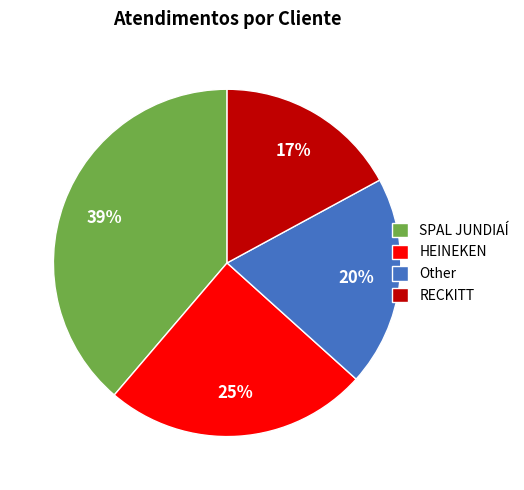

Combined, do Other and HEINEKEN account for over 50%?

No